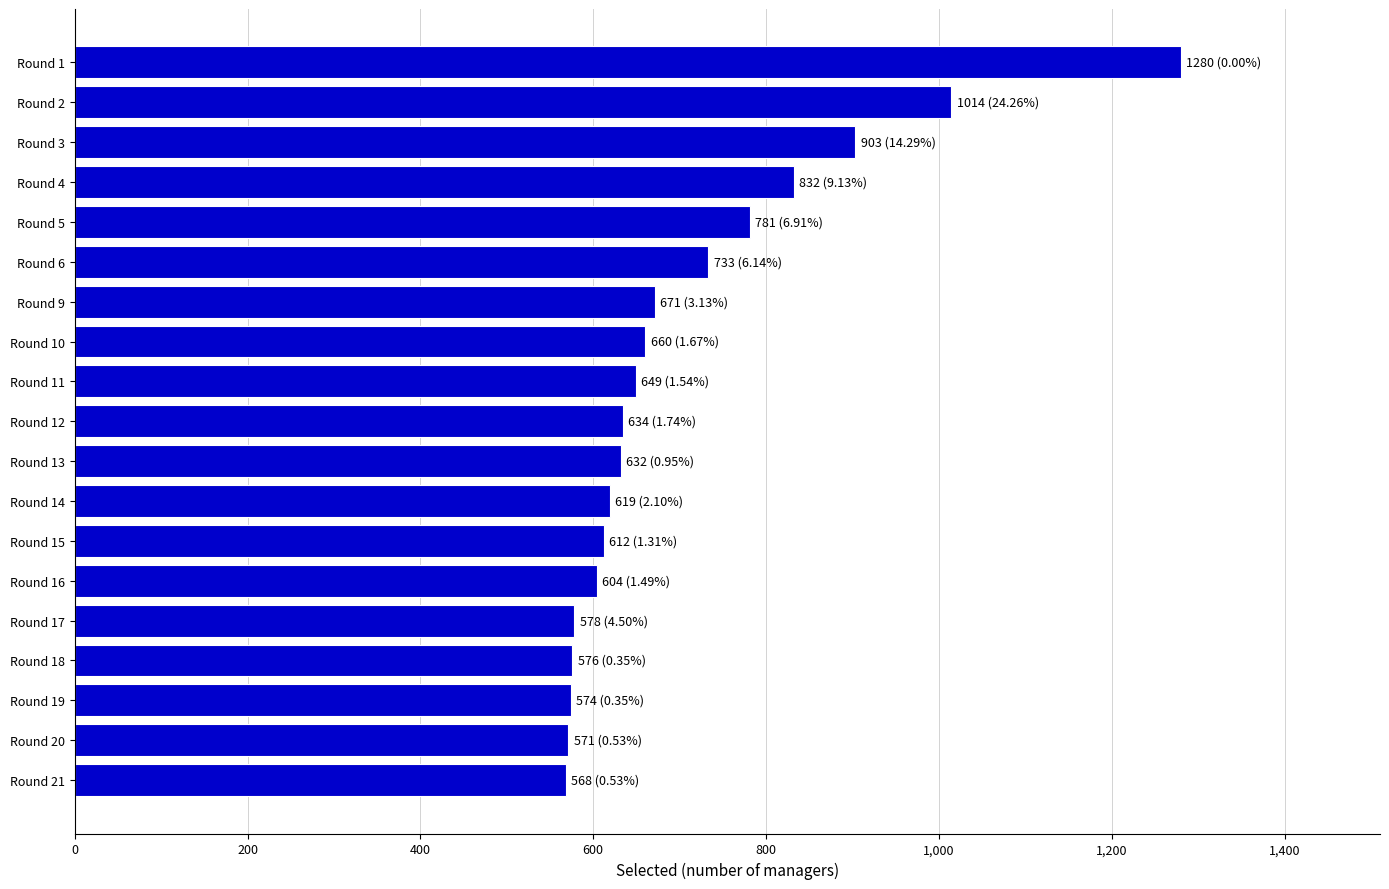

At which label is the value closest to 924?

Round 3